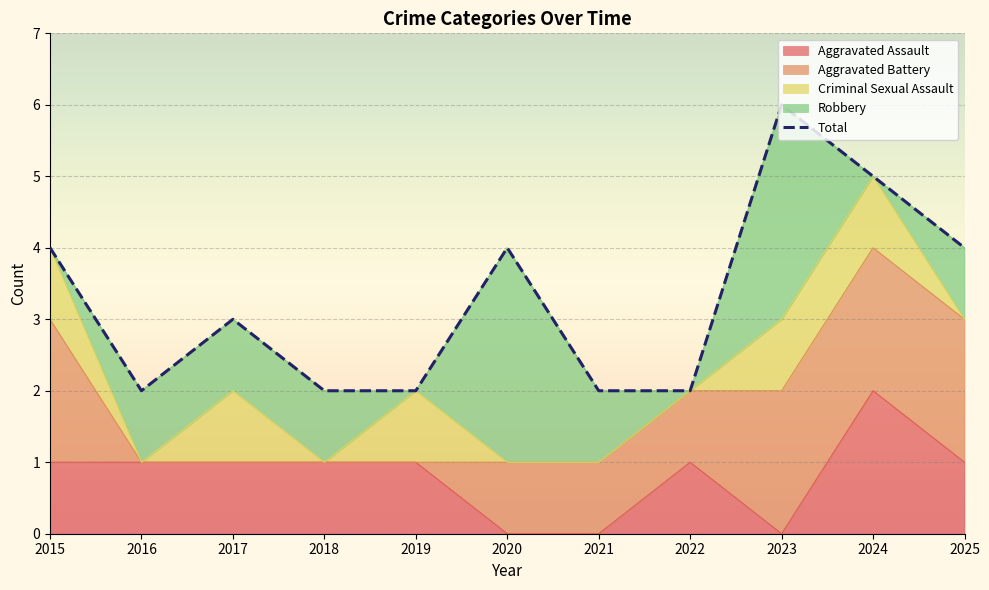

At how many categories does at least one series exceed 2?

6